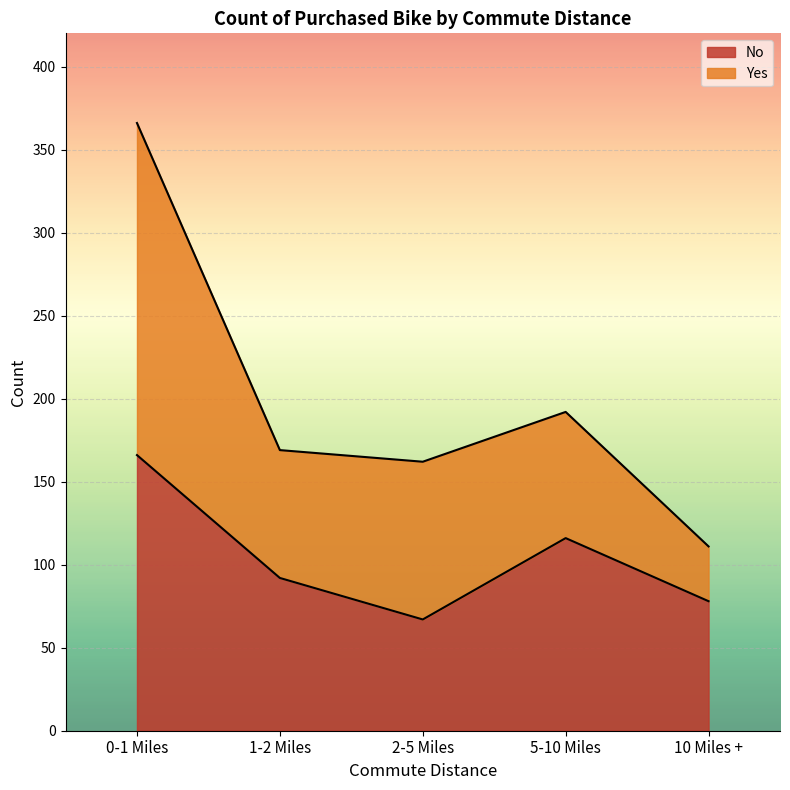

At which category does the data reach its first local valley?

2-5 Miles